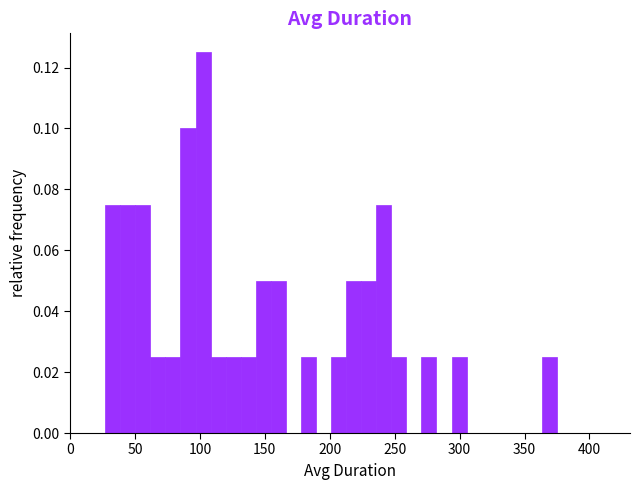

Around what value on the x-axis is the tallest bar? Give the approximate position of its centre, as read against the axis.

100